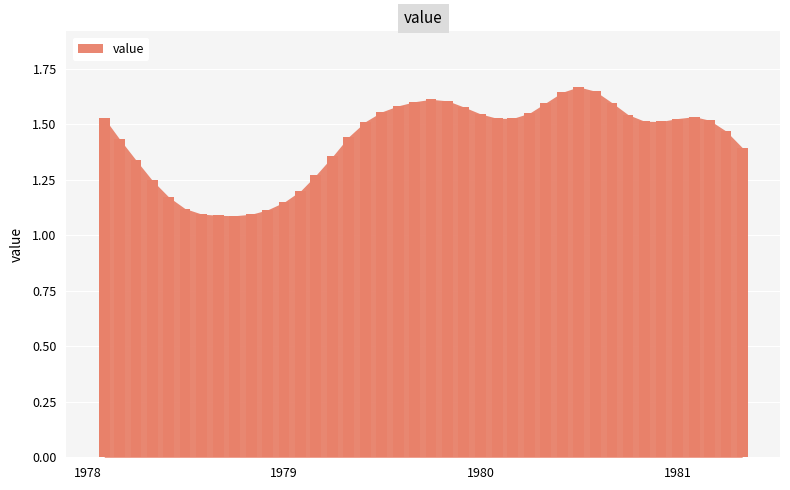

What is the difference between the second highest and minimum values?

0.6